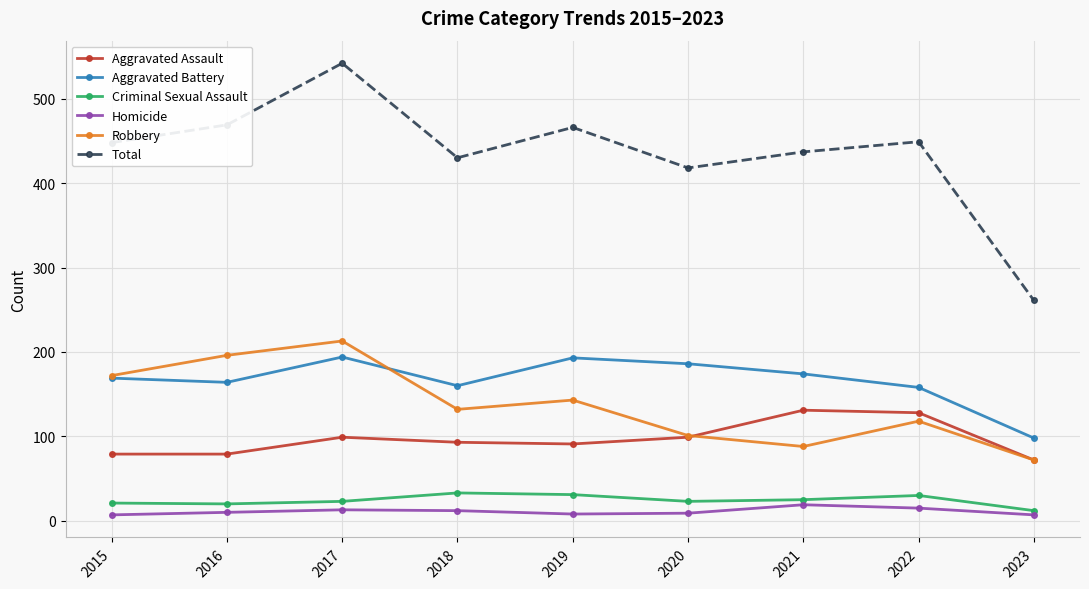

At how many categories does at least one series exceed 382?

8